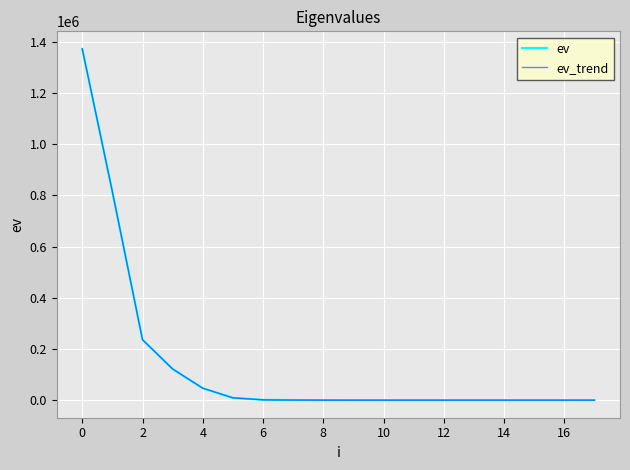

Does the chart have visible grid lines?

Yes